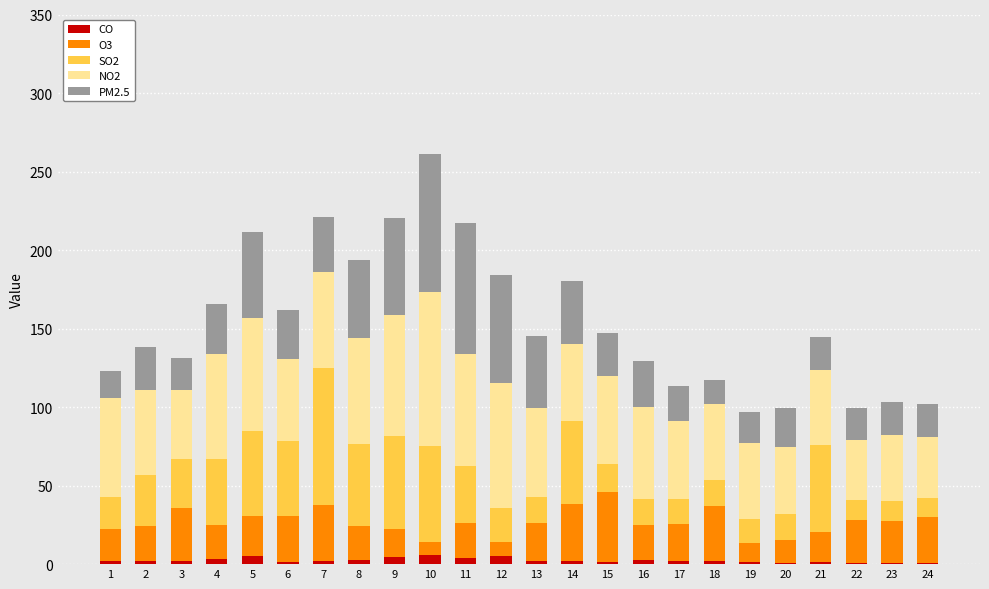

What is the sum of all CO values?

58.3